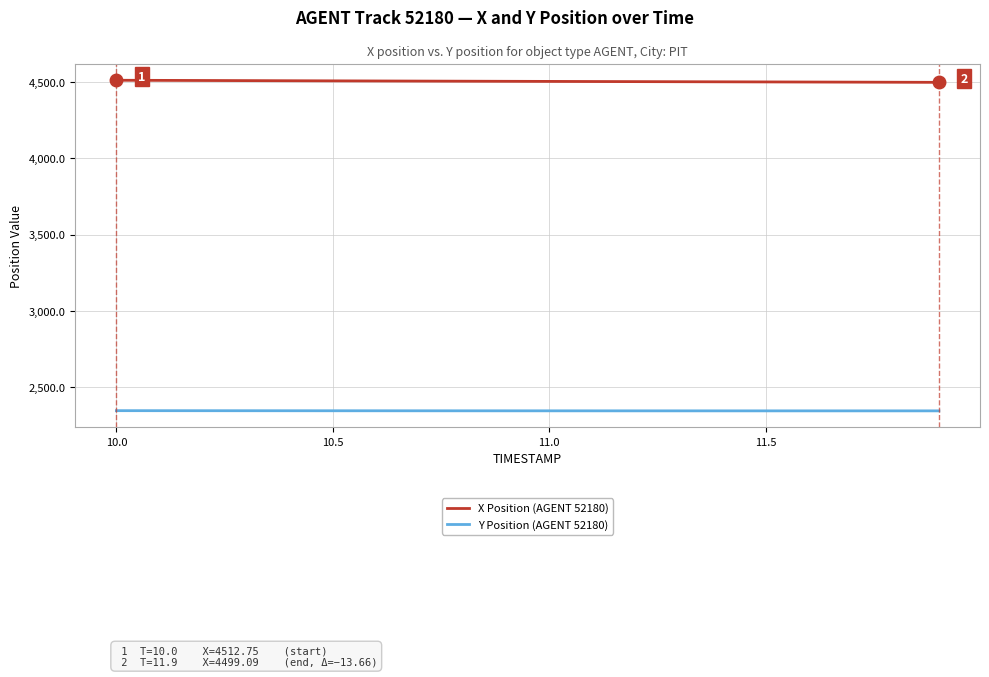

What is the smallest value displayed?

2344.9